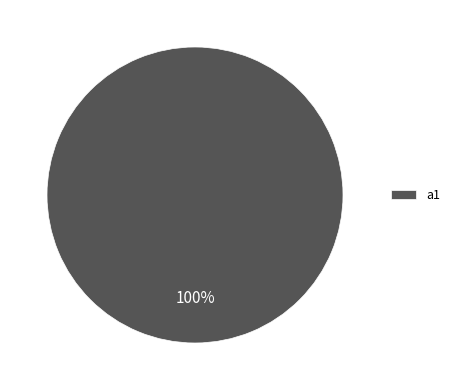

The a1 slice represents 100% of the pie. True or false?

True